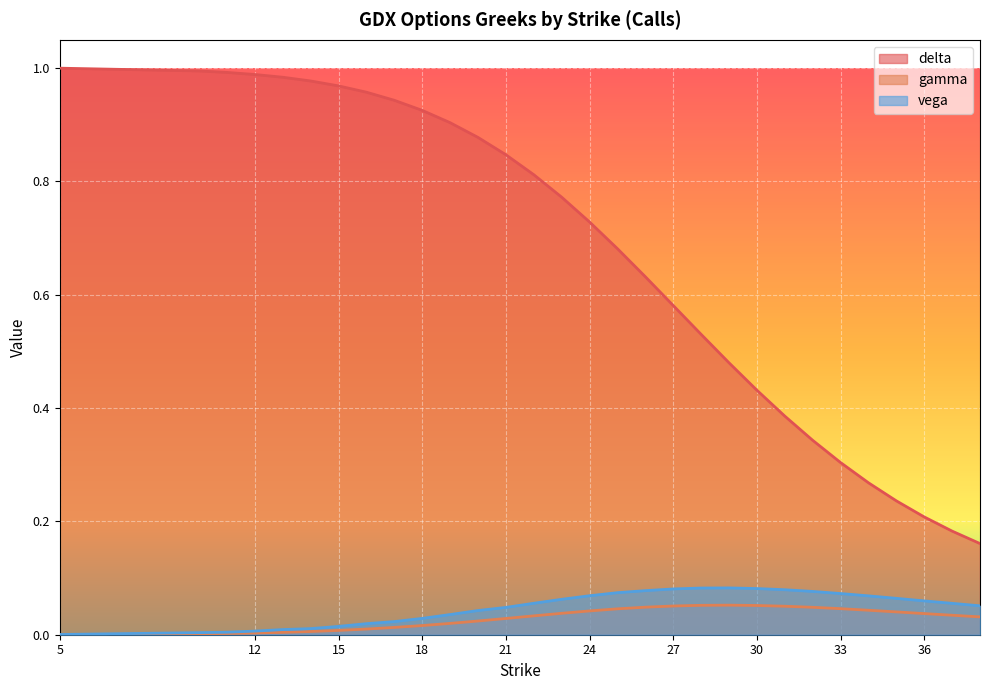

How many series are shown in this chart?

3